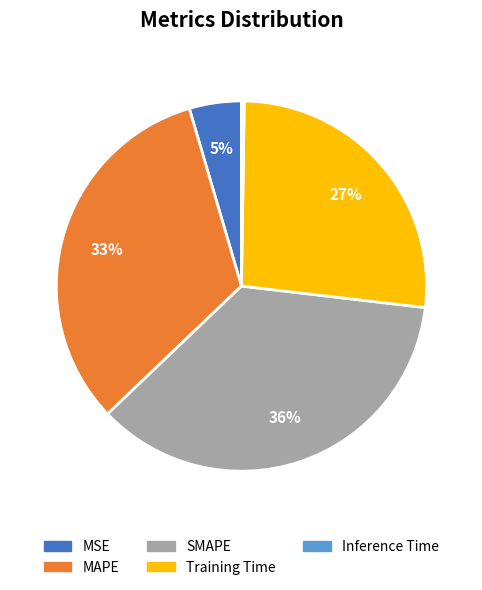

Which category has the biggest portion of the pie?

SMAPE